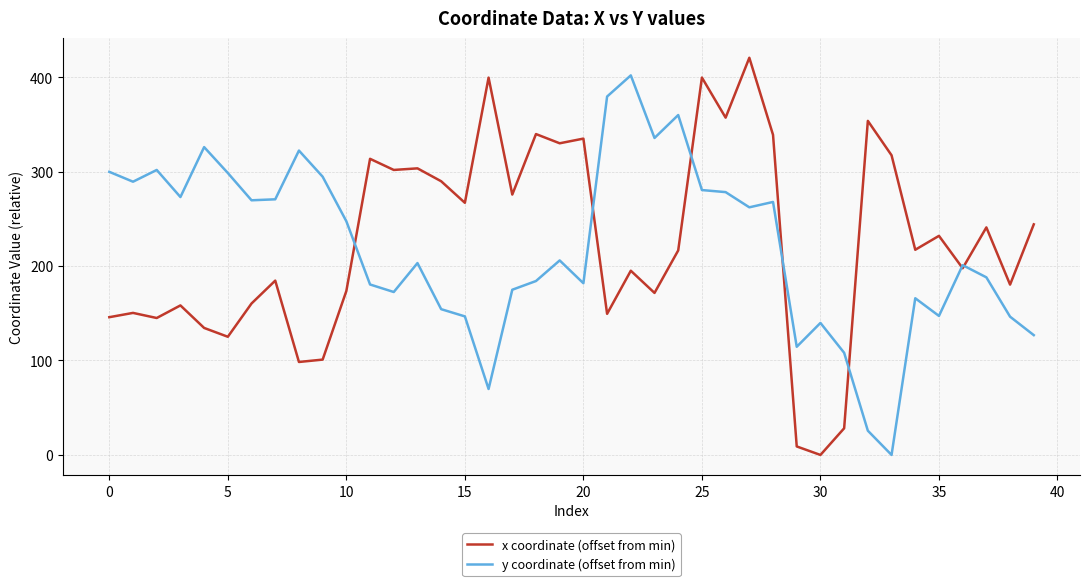

How many series are shown in this chart?

2